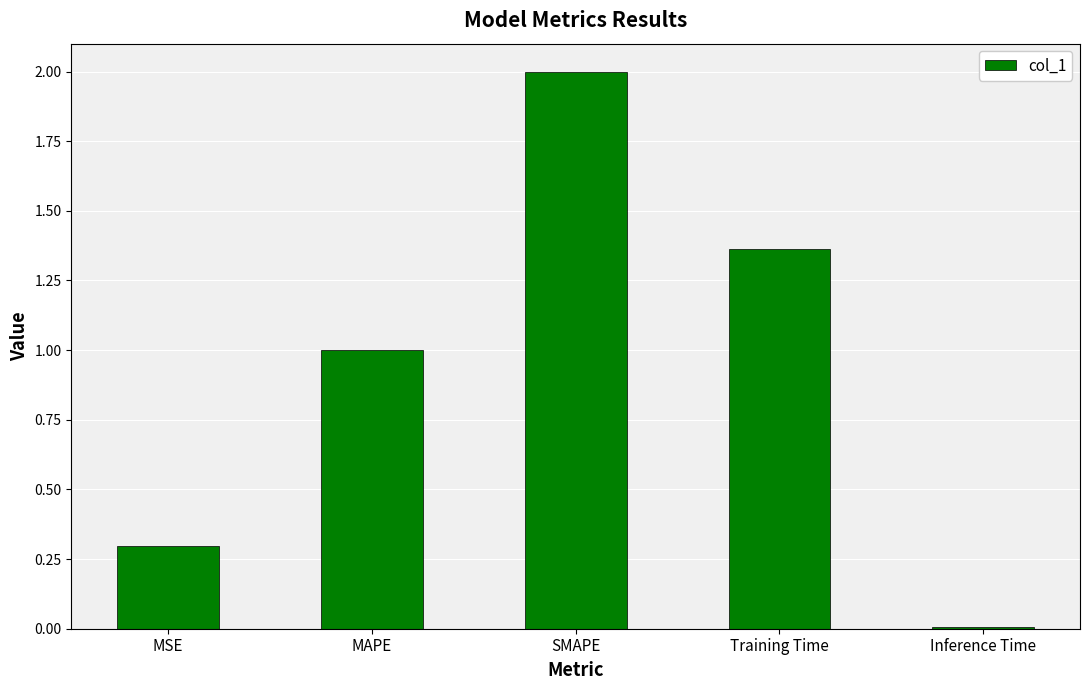

Which label corresponds to the largest value in the chart?

SMAPE